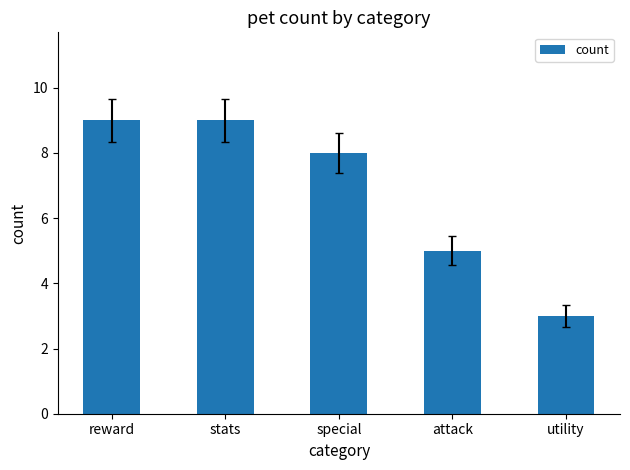

True or false: the data shows 3 at utility.

True